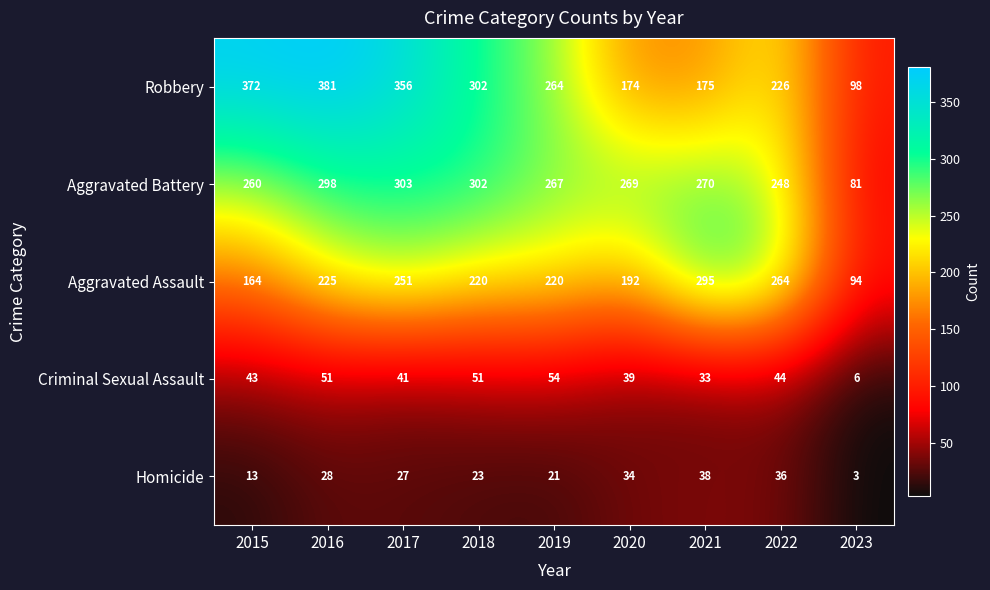

The value of Aggravated Assault at 2019 is 220. True or false?

True